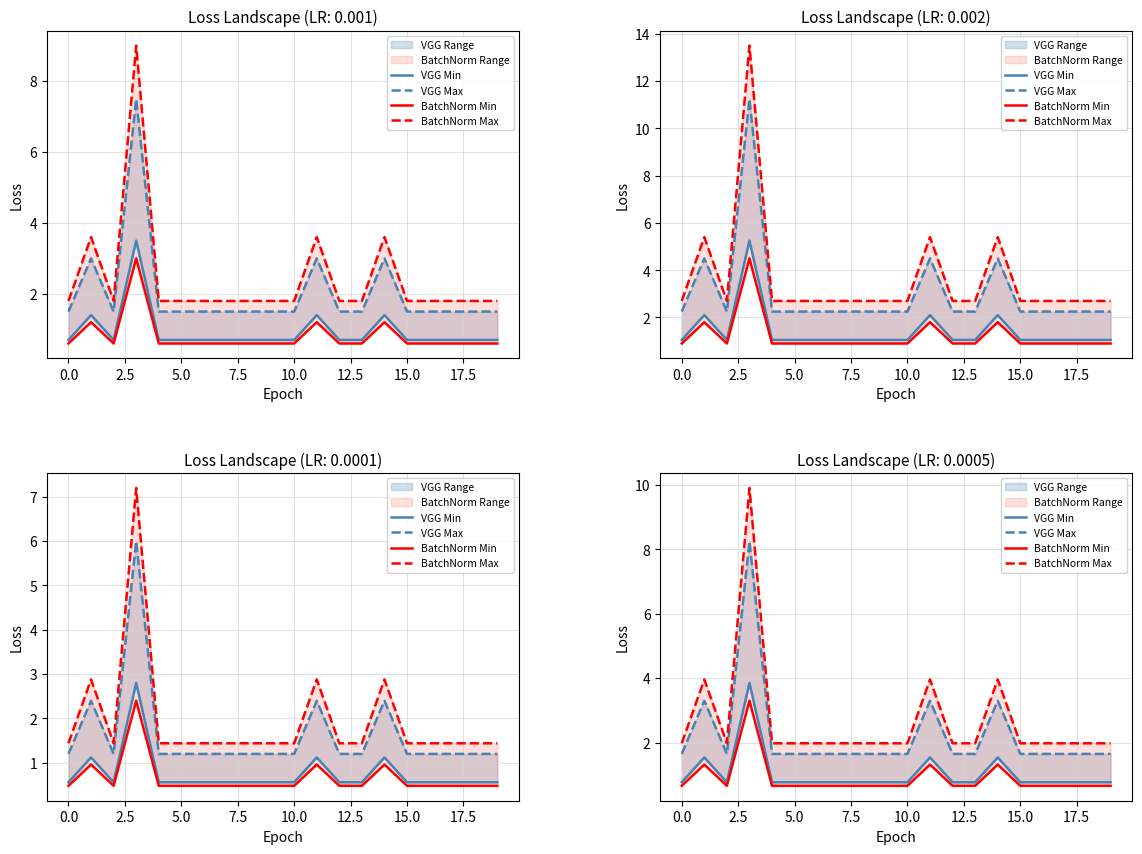

What is the sum of all BatchNorm Max values?

53.5